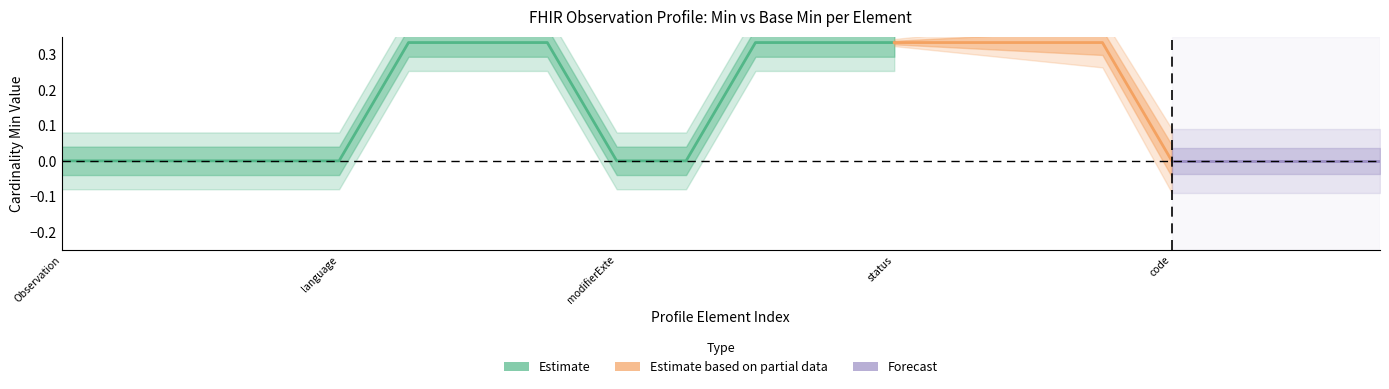

True or false: Base Min and Min cross at least once.

False